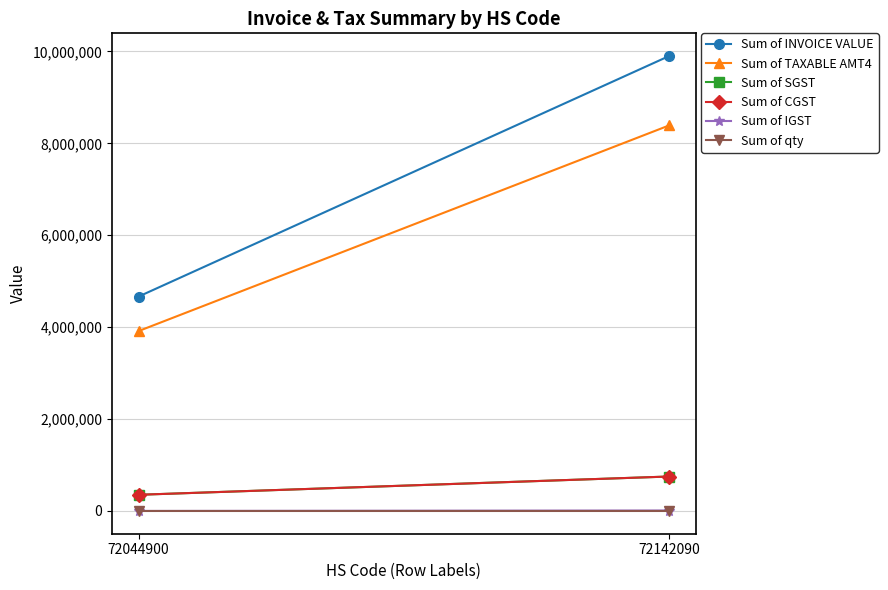

What is the lowest value of the Sum of INVOICE VALUE series?

4665259.0